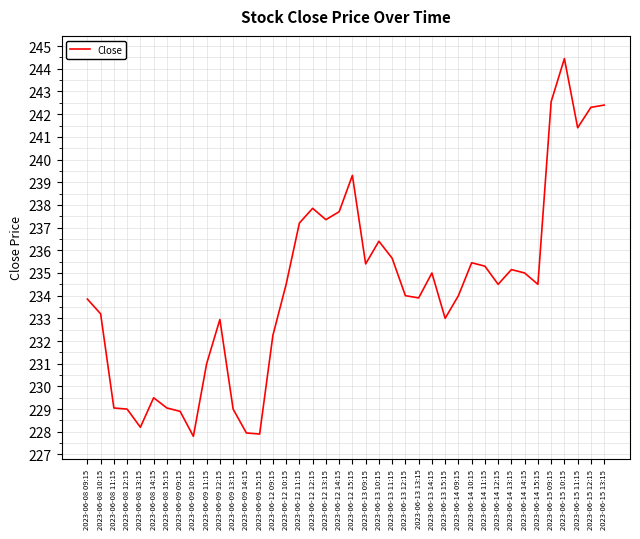

At which label does the data first exceed 234?

2023-06-12 10:15